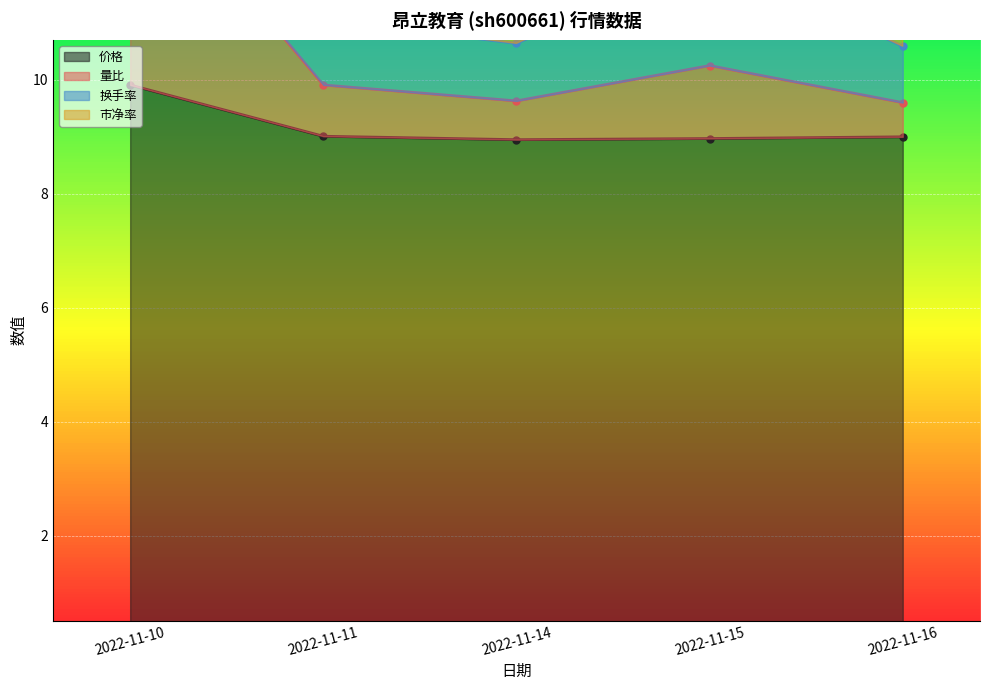

At which category is the sum across all series the highest?

2022-11-10